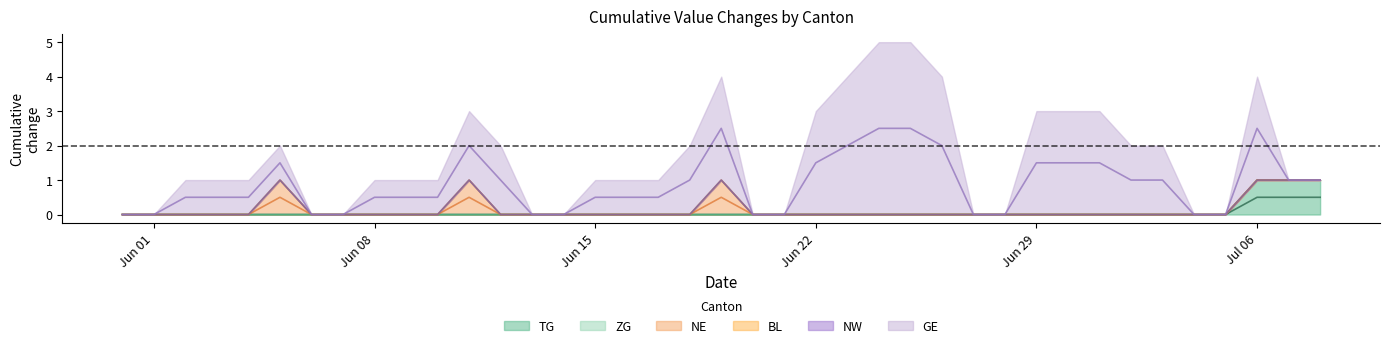

True or false: NE has more than 1 interior local peaks.

True